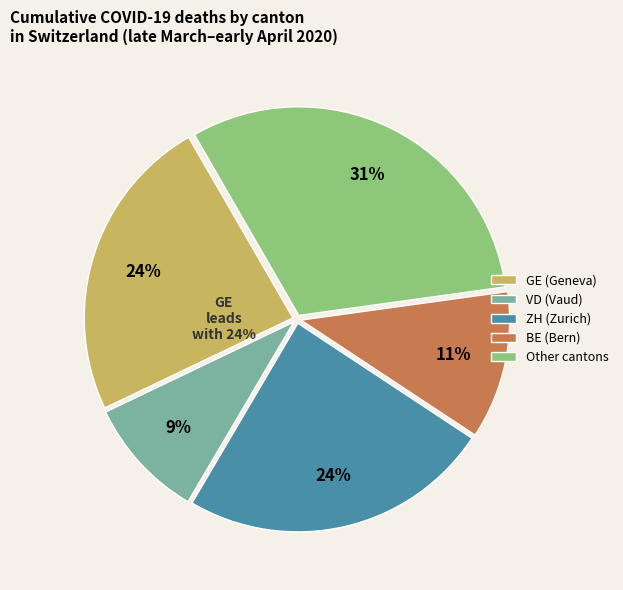

Is it true that BE is 1% of the pie?

False